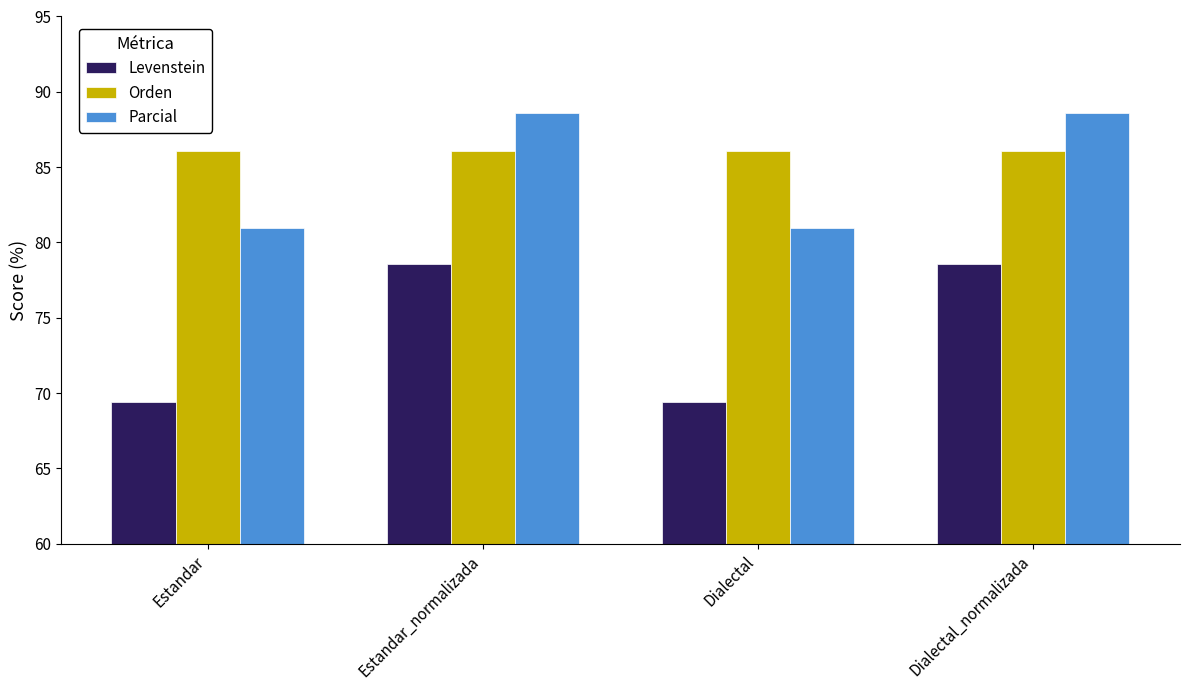

What is the label of the 2nd bar from the right?

Dialectal